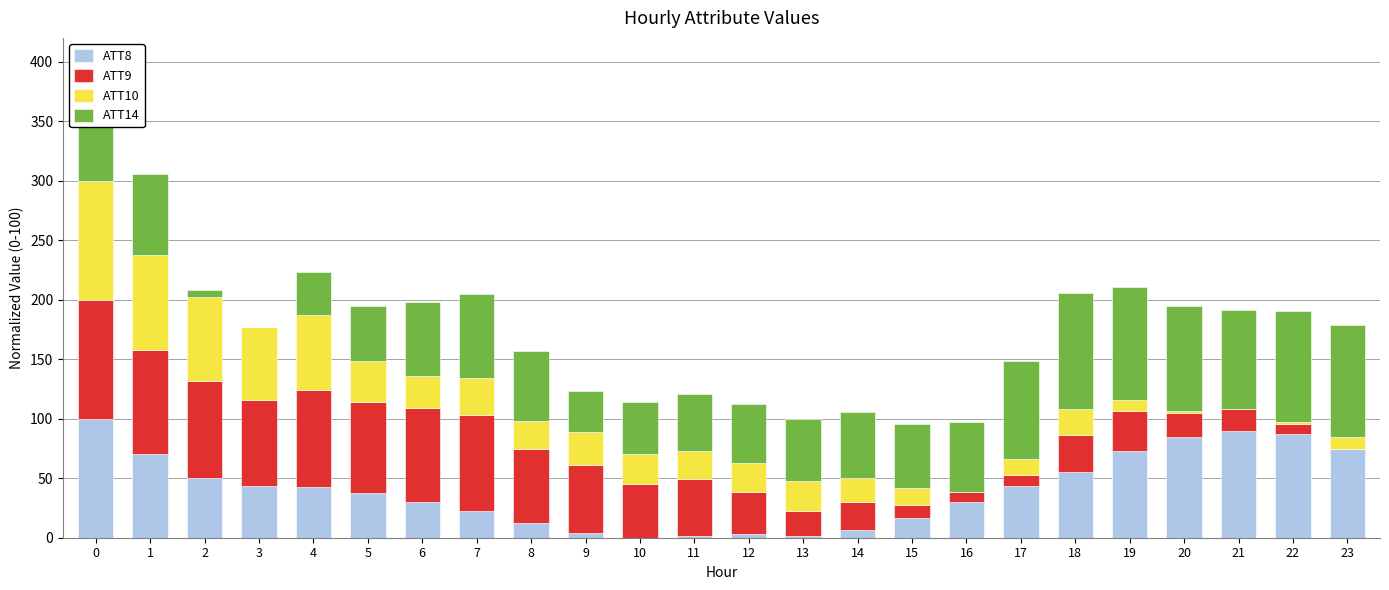

How many bars are there in total?

96